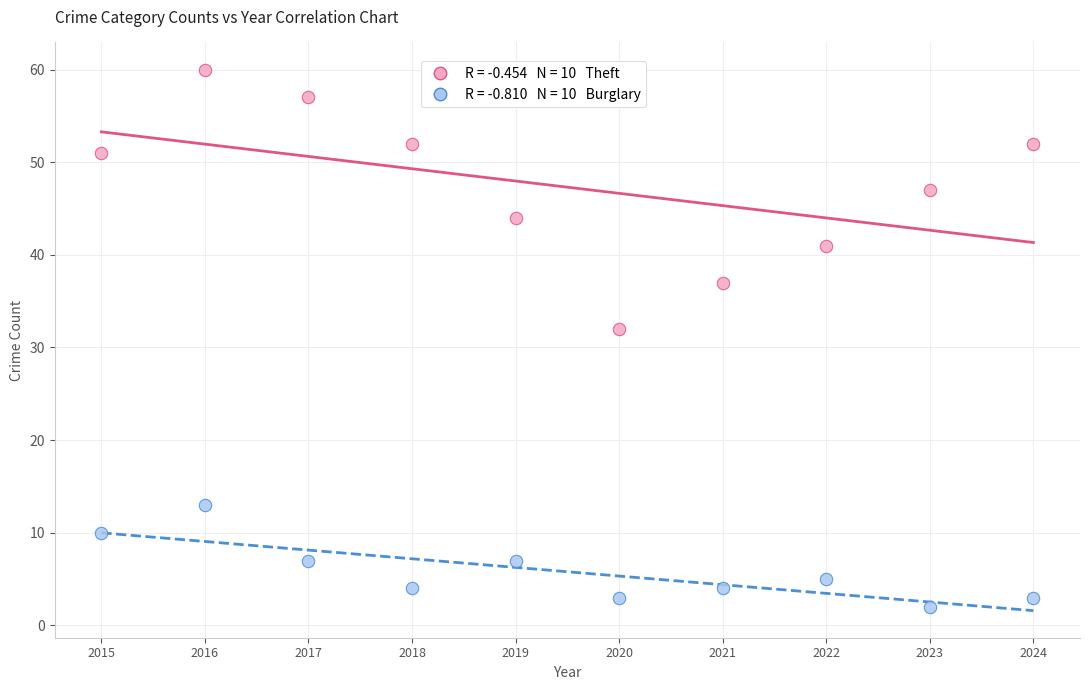

Across all series, what Y value is closest to 31?

32